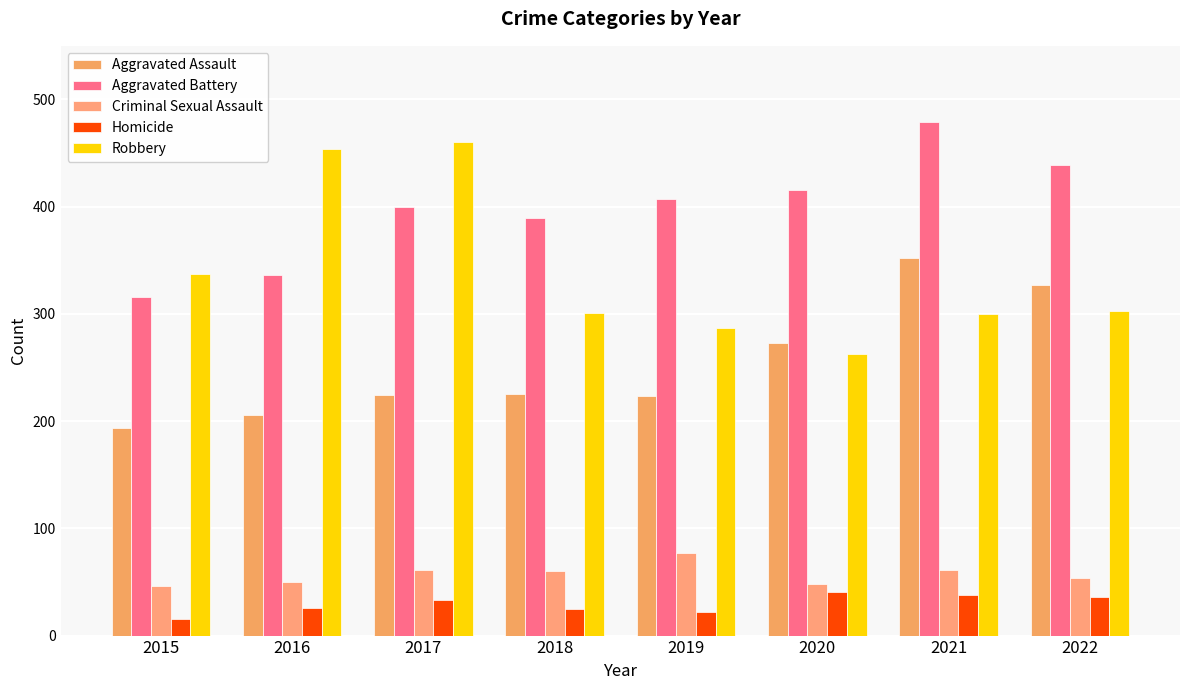

What is the minimum value for Criminal Sexual Assault?

46